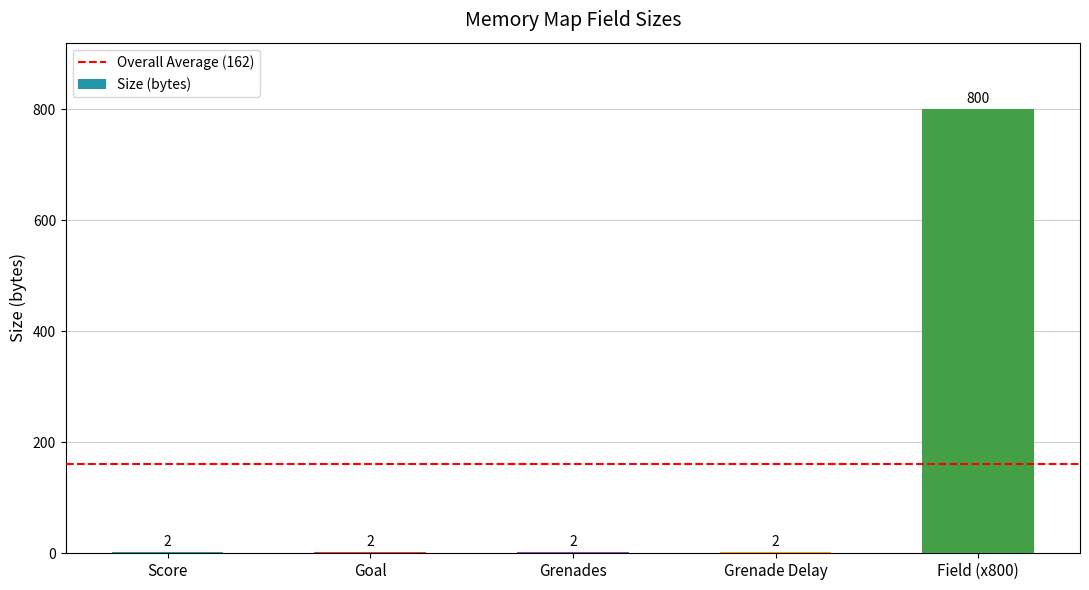

The chart shows a value of 2 at Grenades. True or false?

True